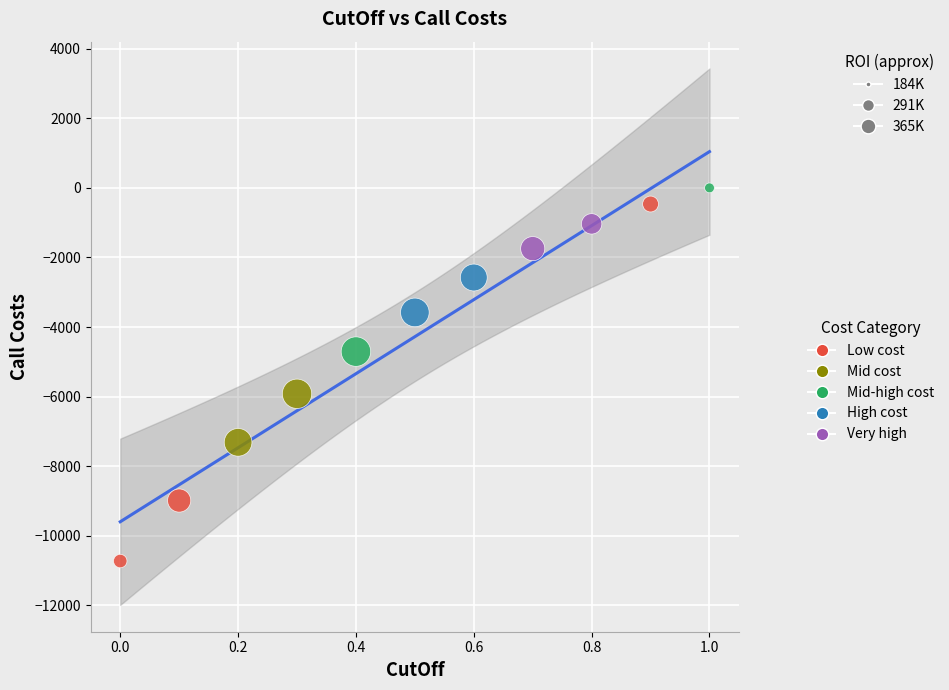

What is the range of Y values (max minus min)?

10725